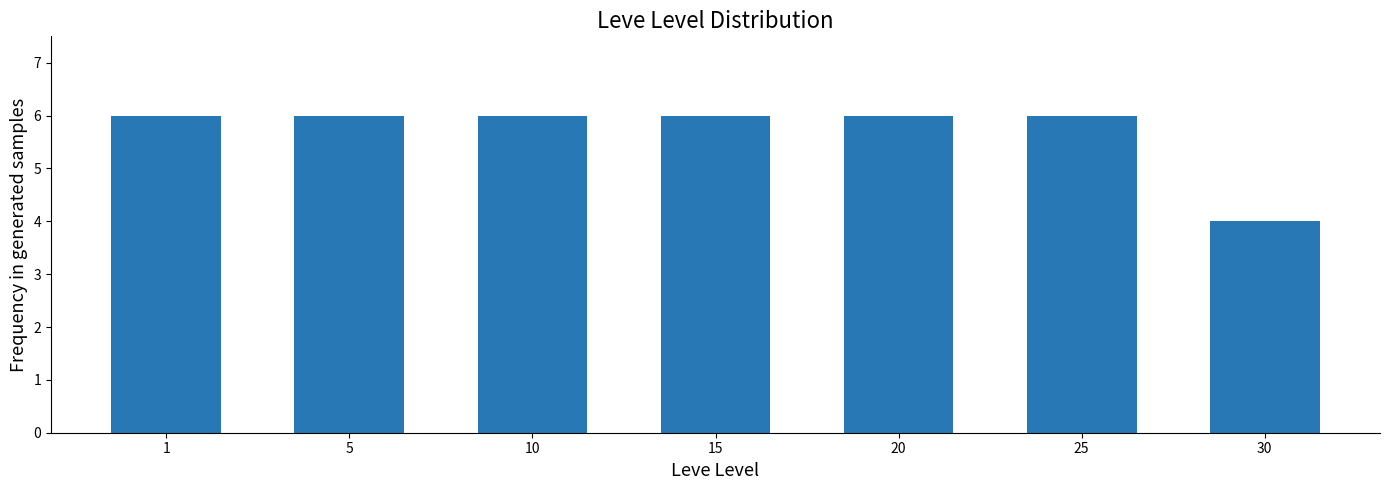

Reading left to right, extract all data points from this chart.

6	6	6	6	6	6	4